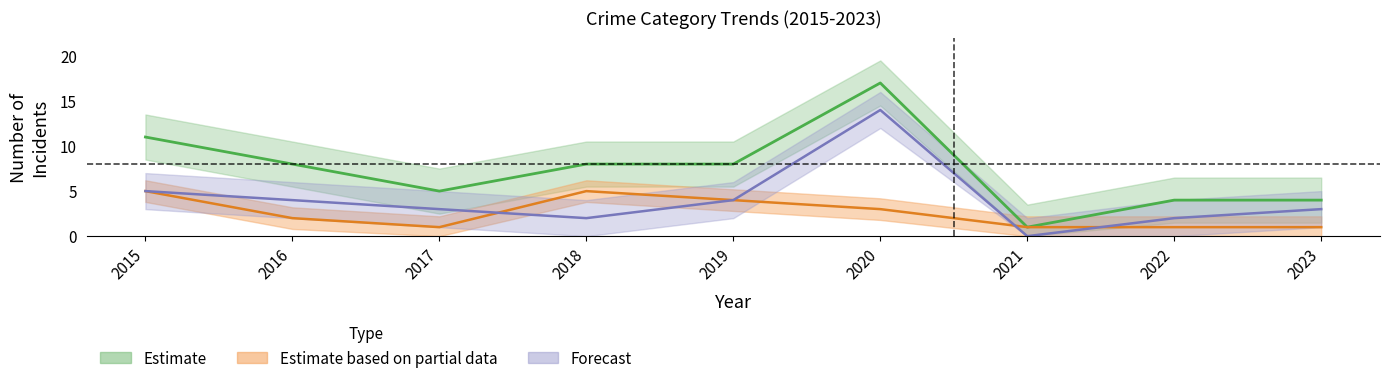

Is this an area chart (filled region under the line)?

No